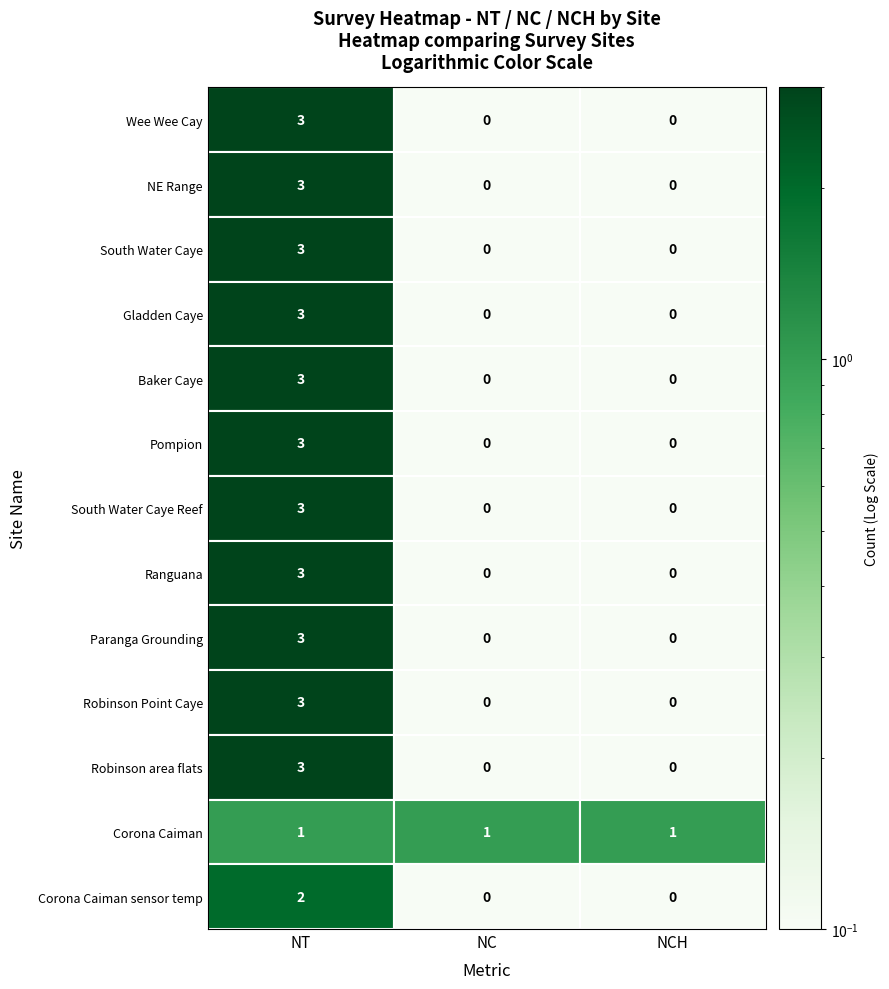

Count the number of data series in this chart.

13